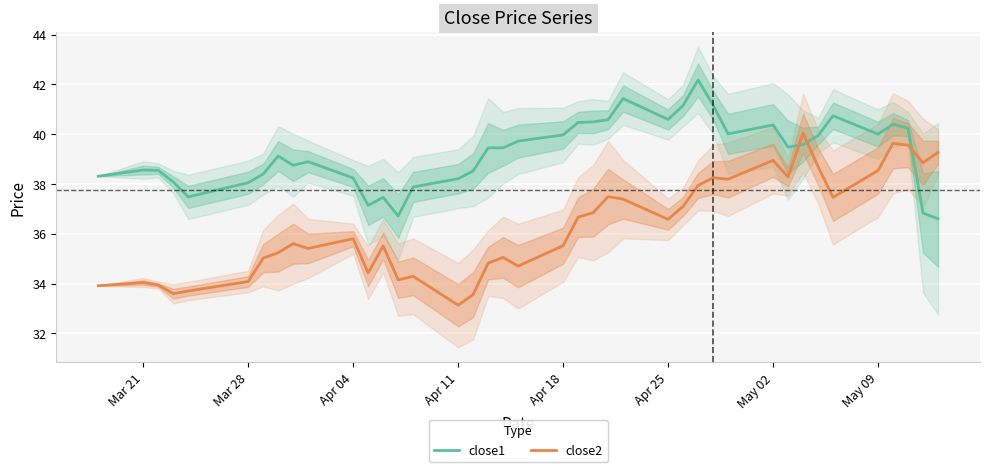

What is the highest value of the close2 series?

40.0